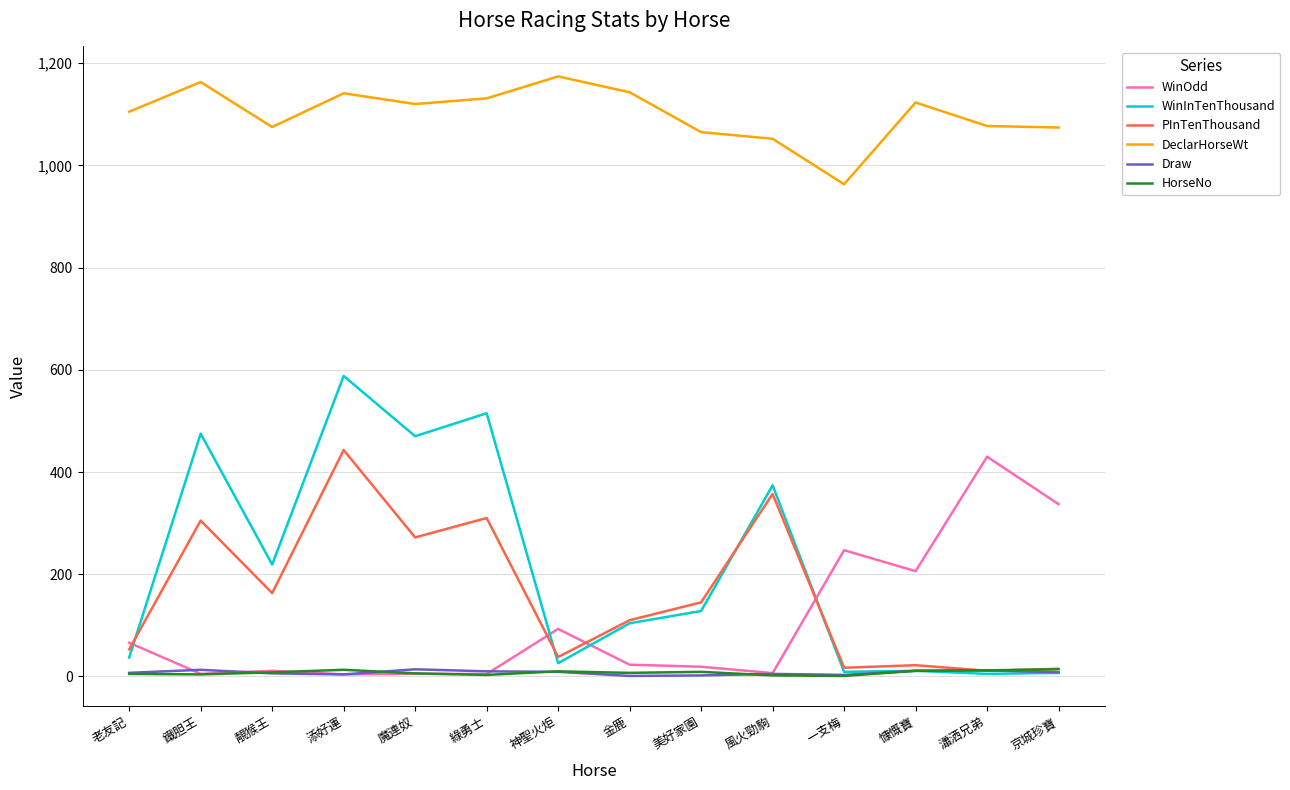

Where is WinOdd nearest to the value 217?

慷慨寶